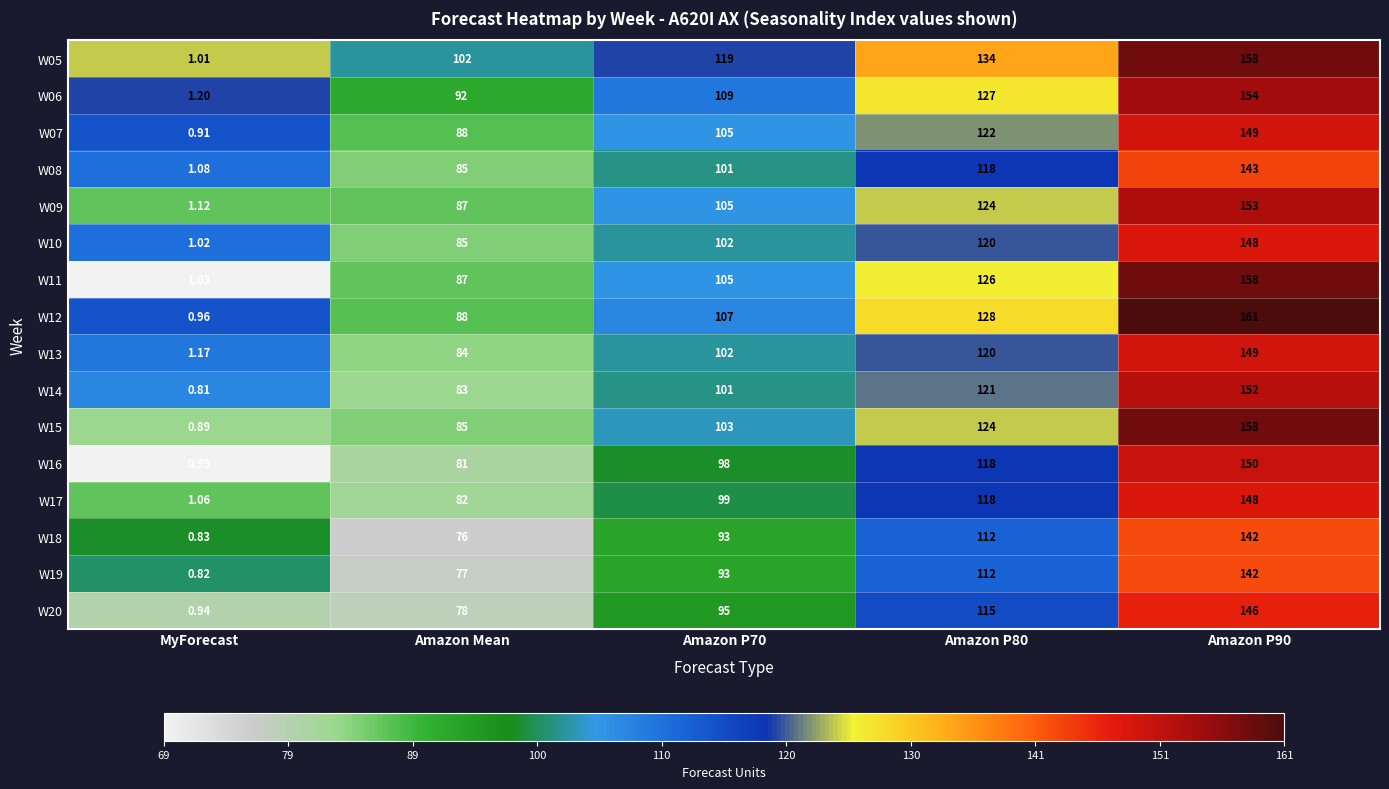

Which category has the lowest value in the W19 series?

MyForecast